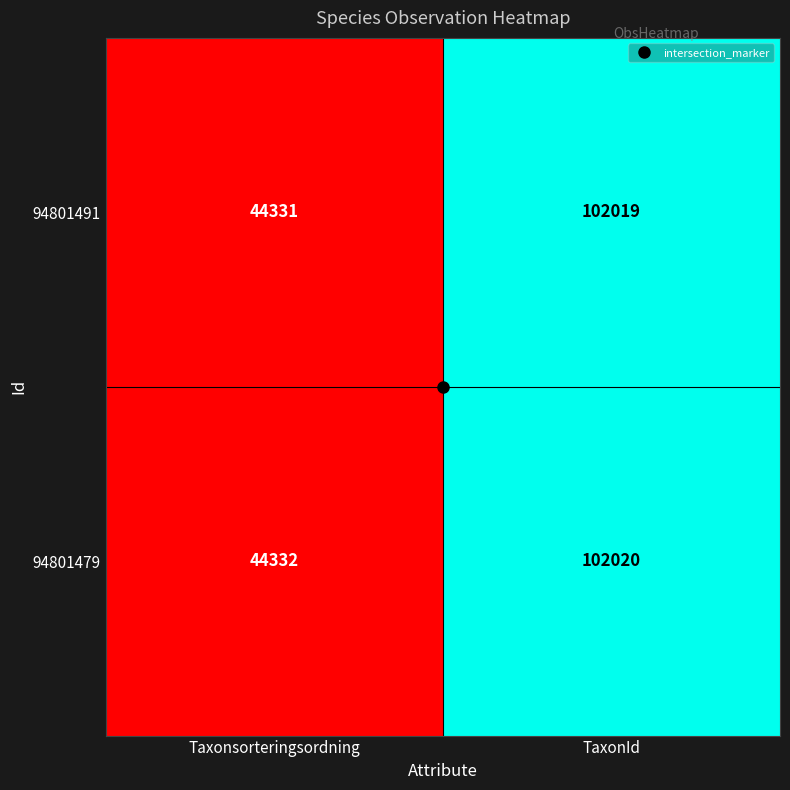

Is the value of 94801479 at Taxonsorteringsordning greater than the value of 94801491 at TaxonId?

No